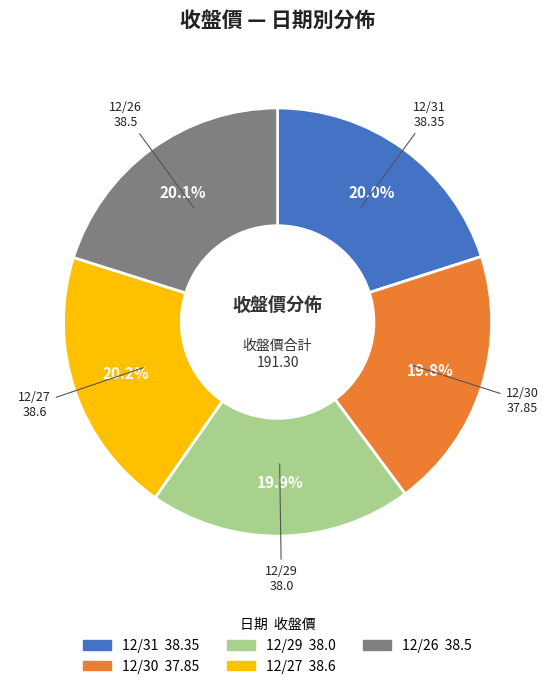

Does any single category account for the majority?

No